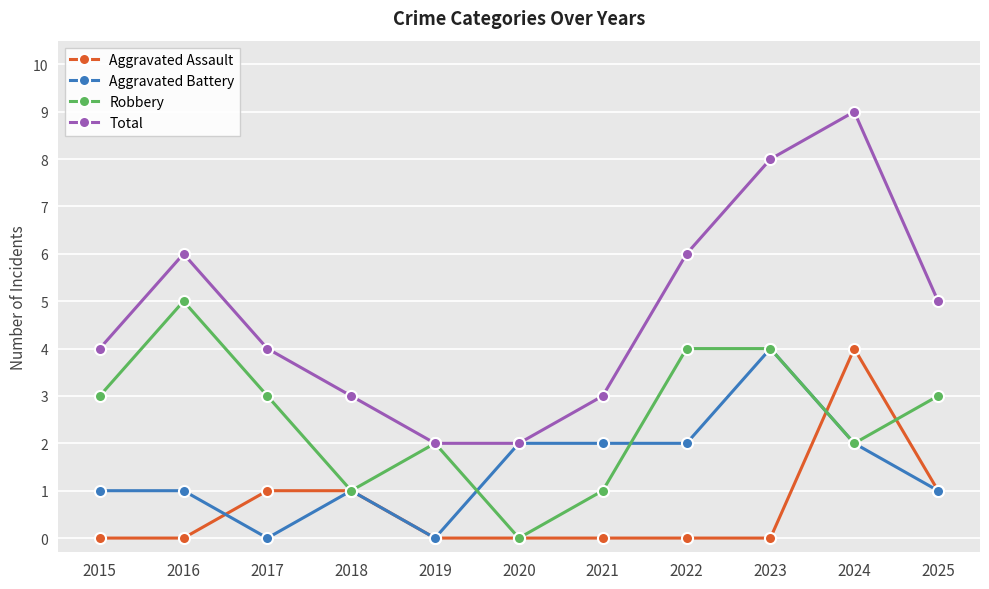

Rank the series at 2021 from highest to lowest value.

Total, Aggravated Battery, Robbery, Aggravated Assault